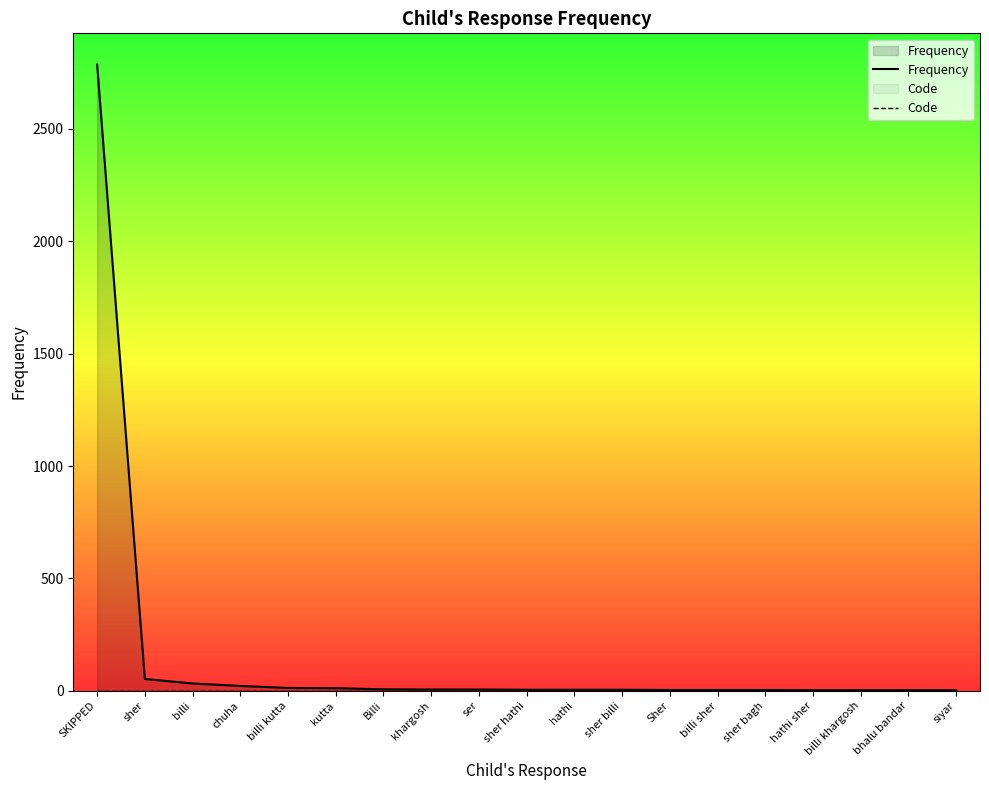

Does the chart display data point markers on the line(s)?

No